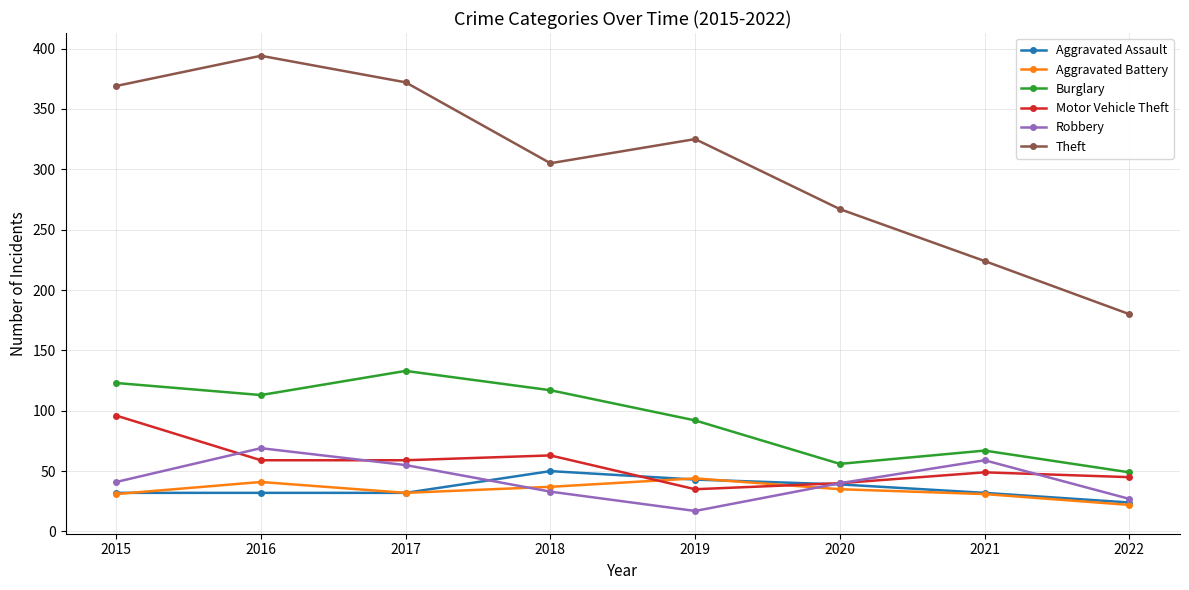

Which series has the largest range (max minus min)?

Theft